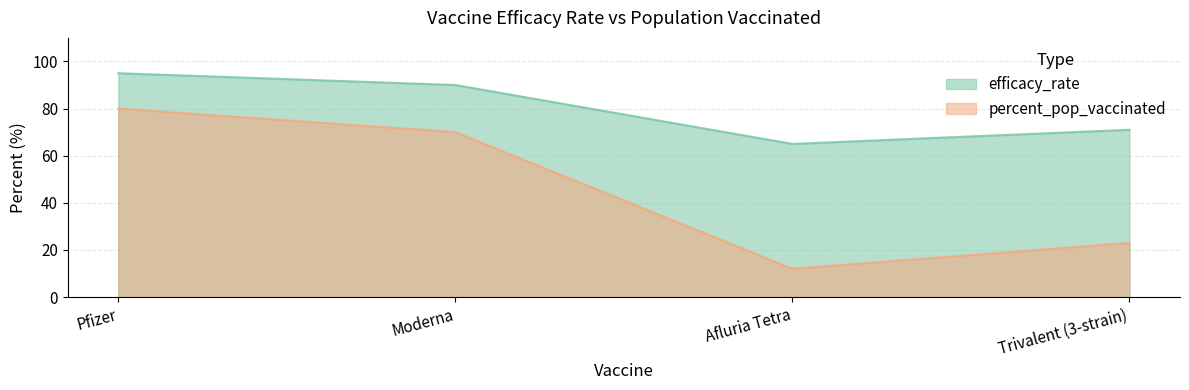

What is the greatest value displayed?

95